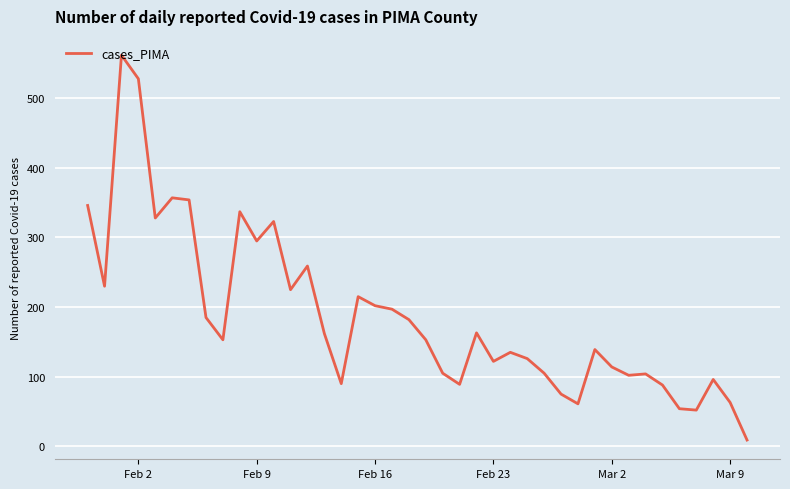

What is the greatest value displayed?

562